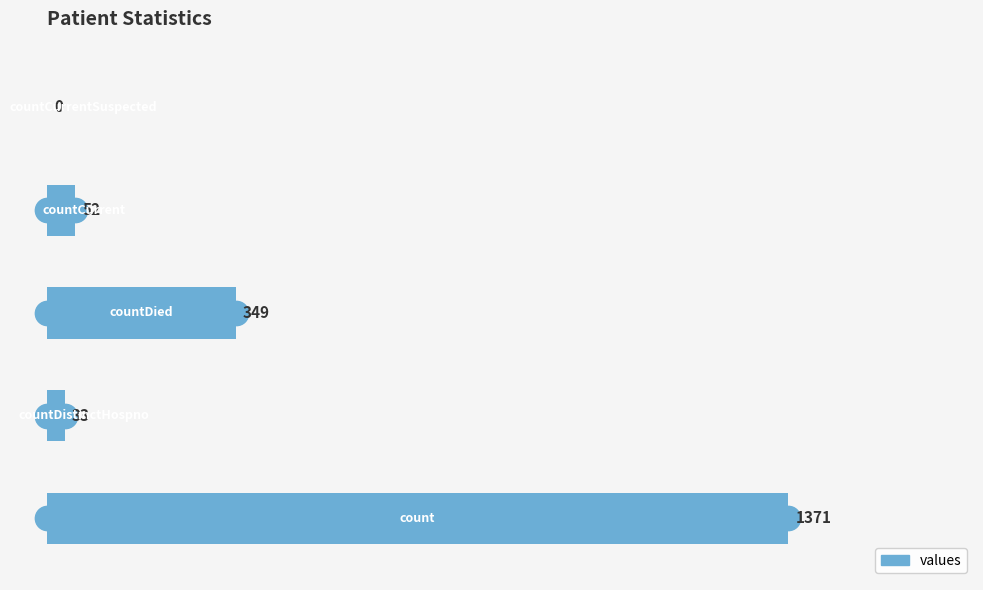

What is the maximum value shown in the chart?

1371